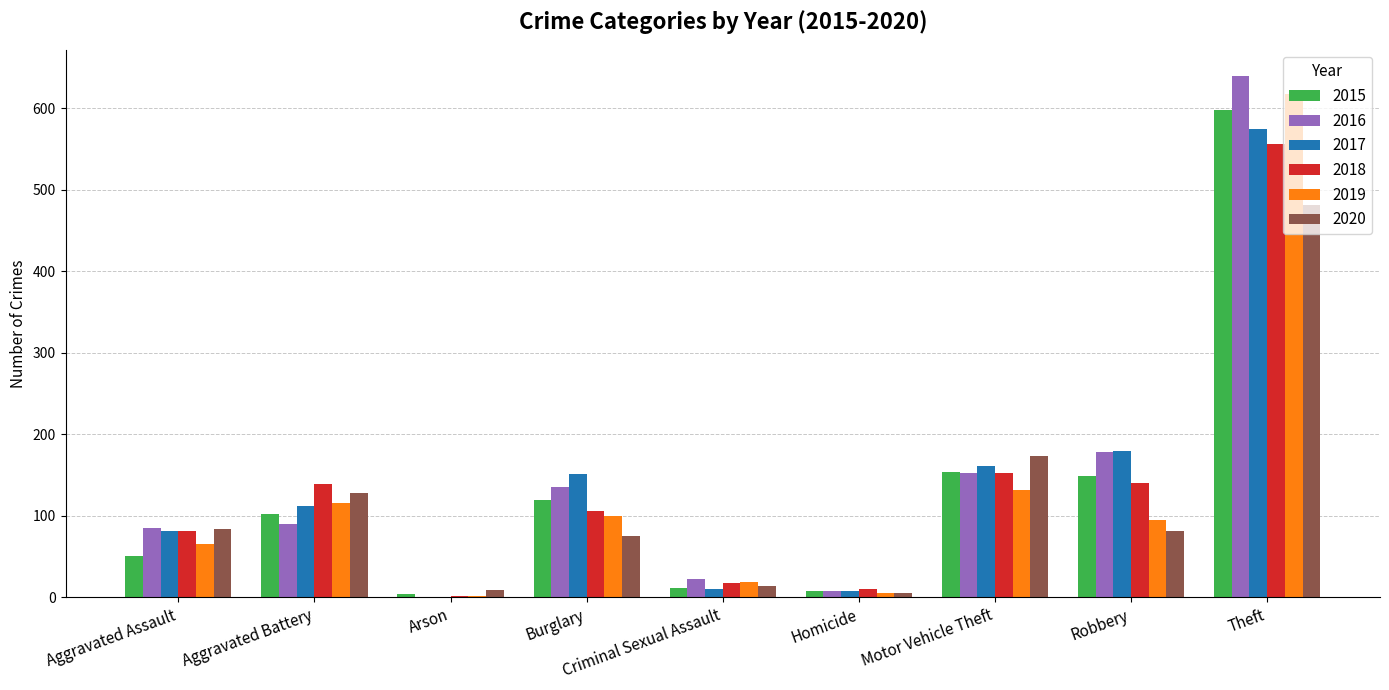

Is it true that 2018 equals 2 at Arson?

True